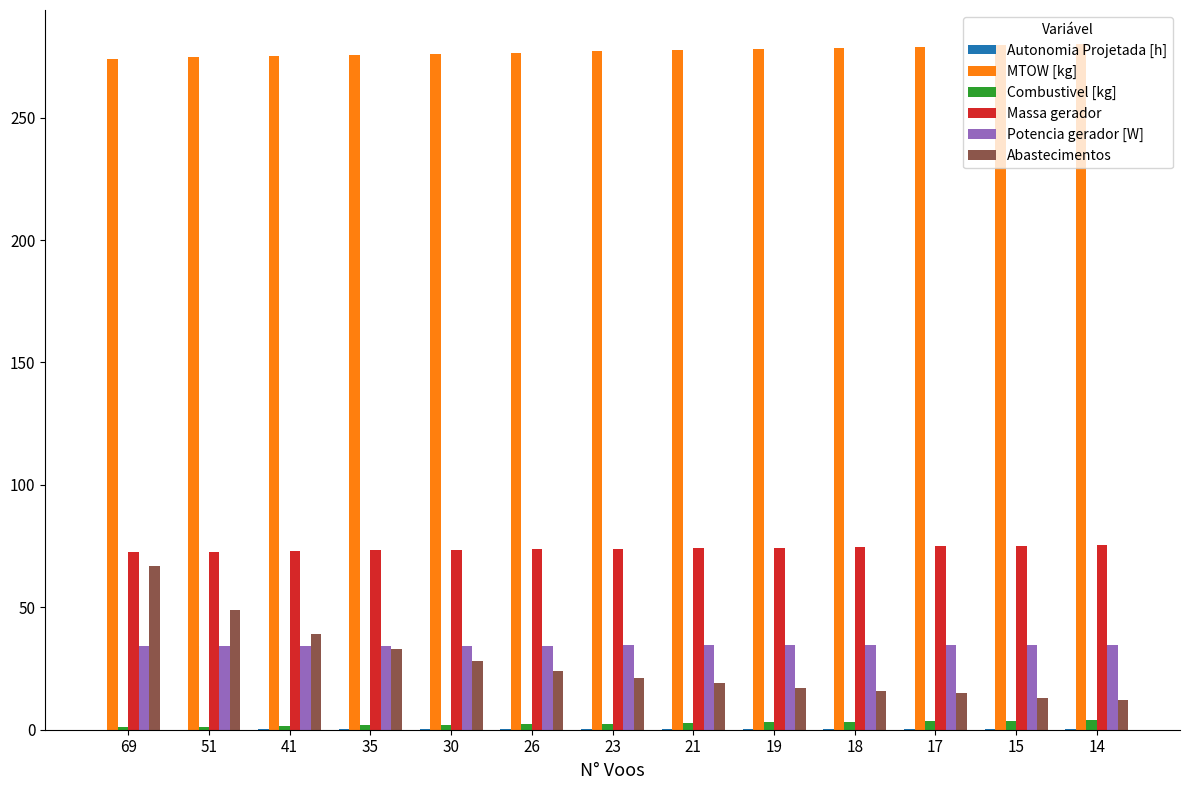

Which series has the largest total across all categories?

MTOW [kg]